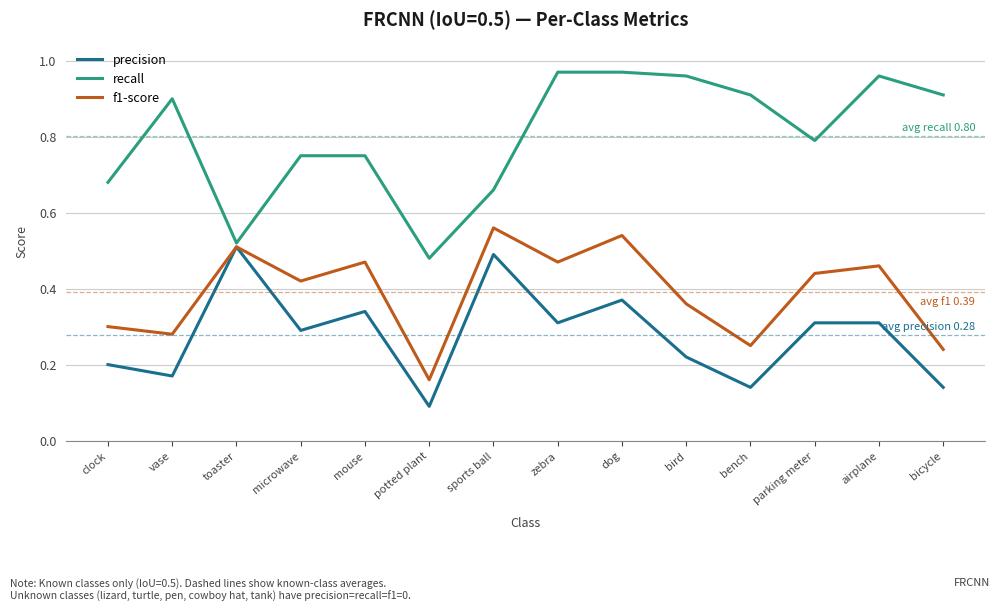

What are all the series names shown in the legend?

precision, recall, f1-score